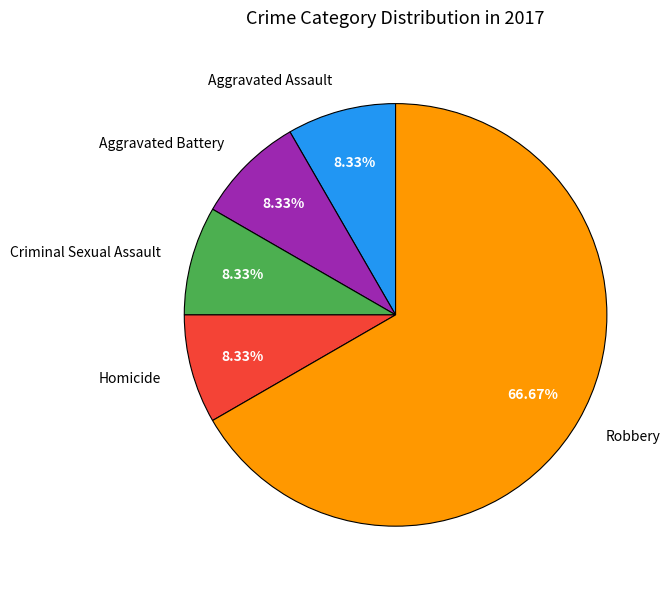

Do Aggravated Battery and Robbery together represent more than half of the pie?

Yes